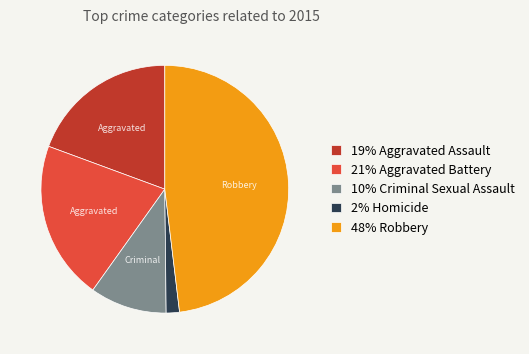

Does any single category account for the majority?

No